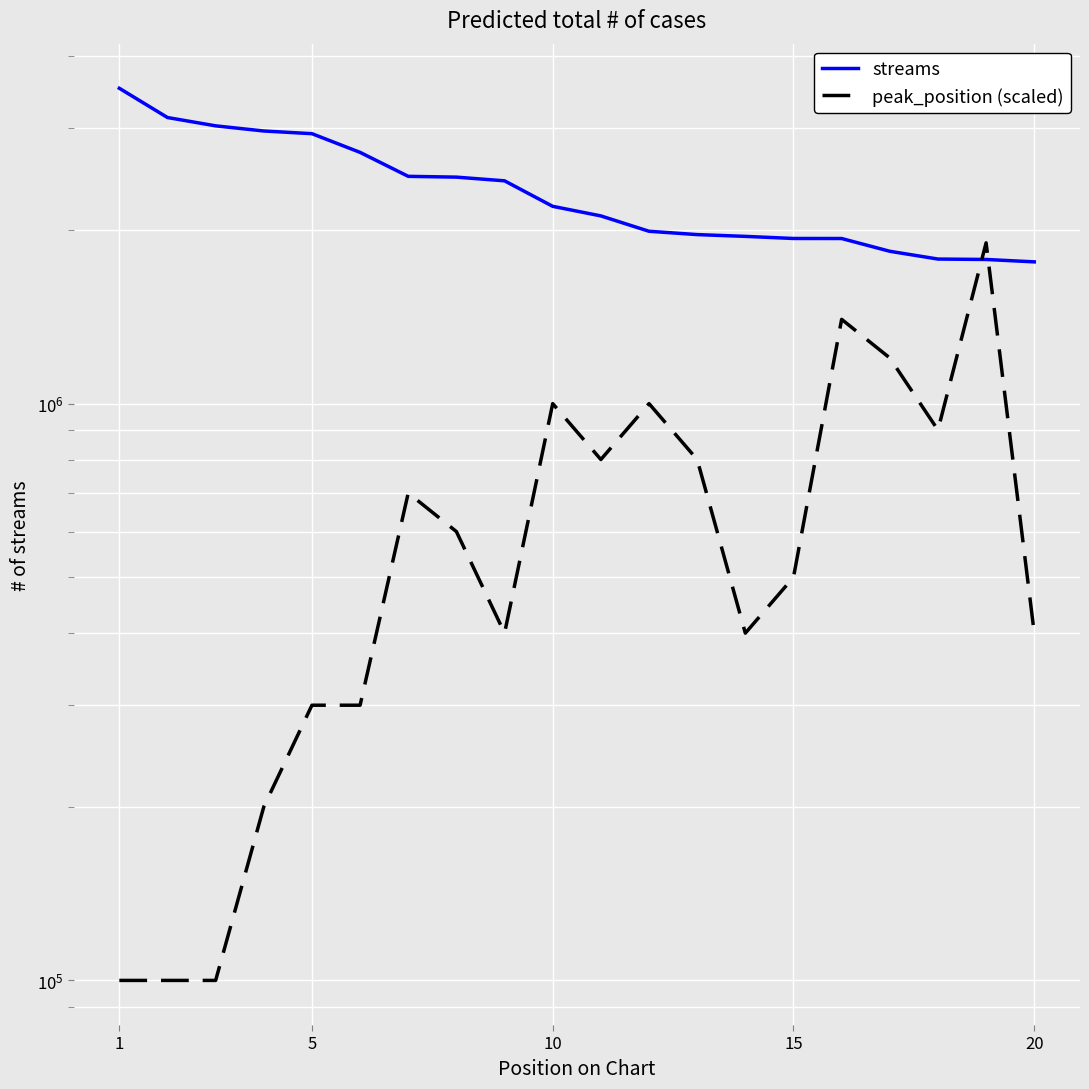

What is the highest value of the streams series?

3521480